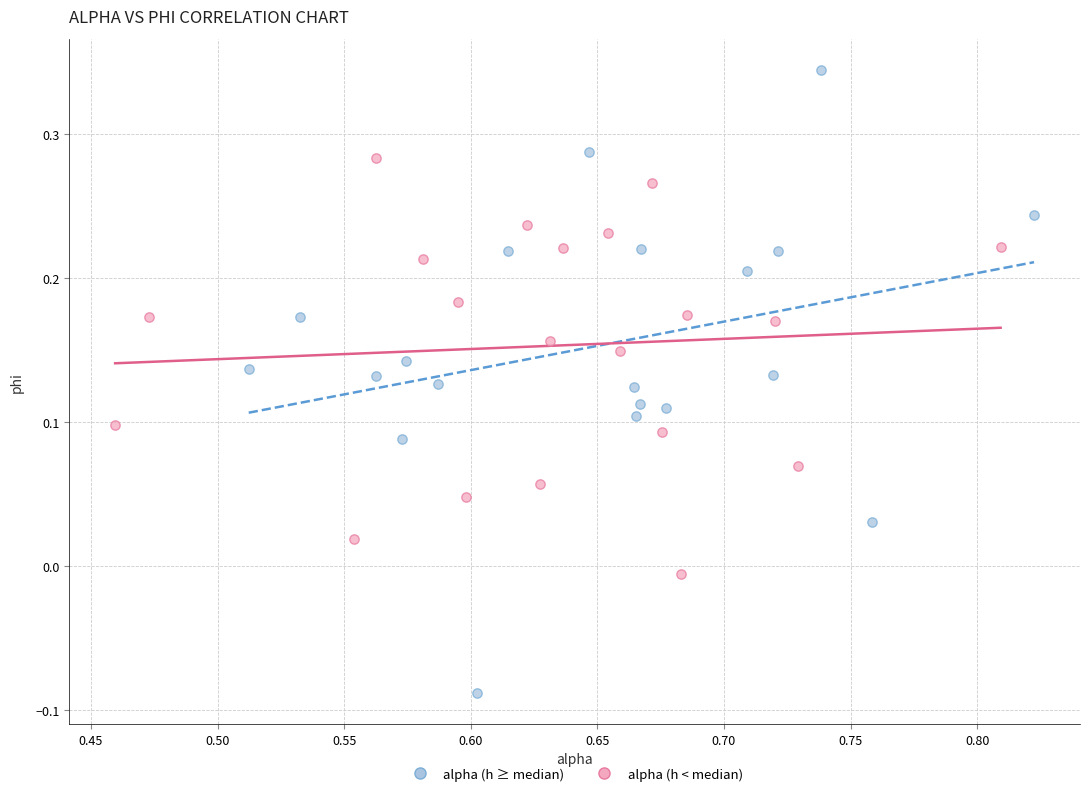

Which series reaches the maximum Y coordinate?

alpha (h ≥ median)